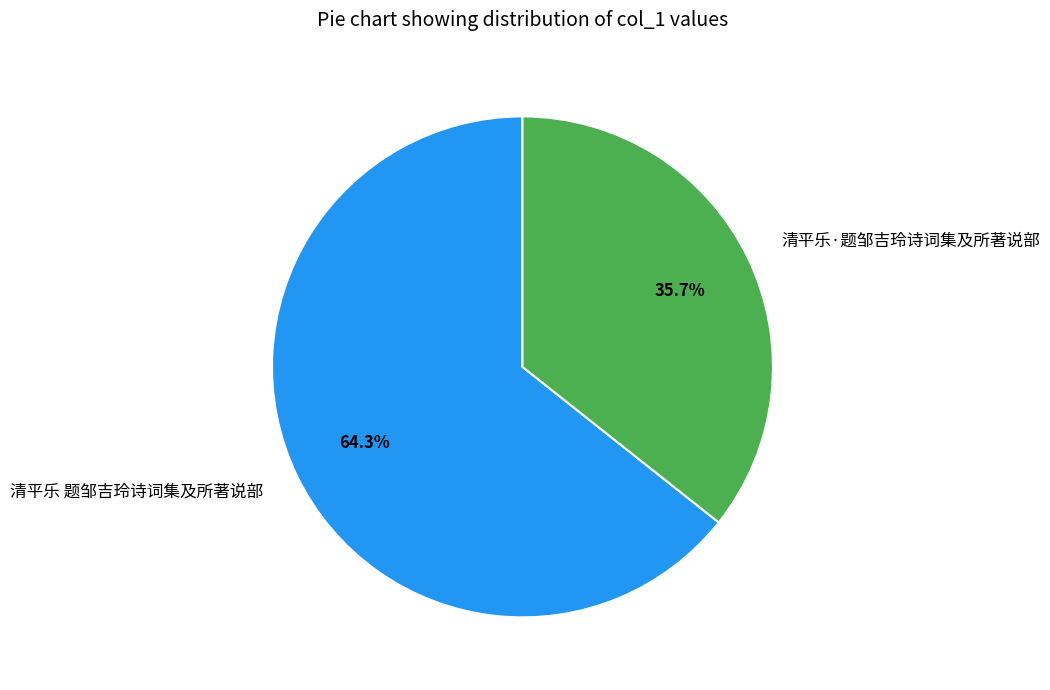

Which category has the smallest portion of the pie?

清平乐·题邹吉玲诗词集及所著说部